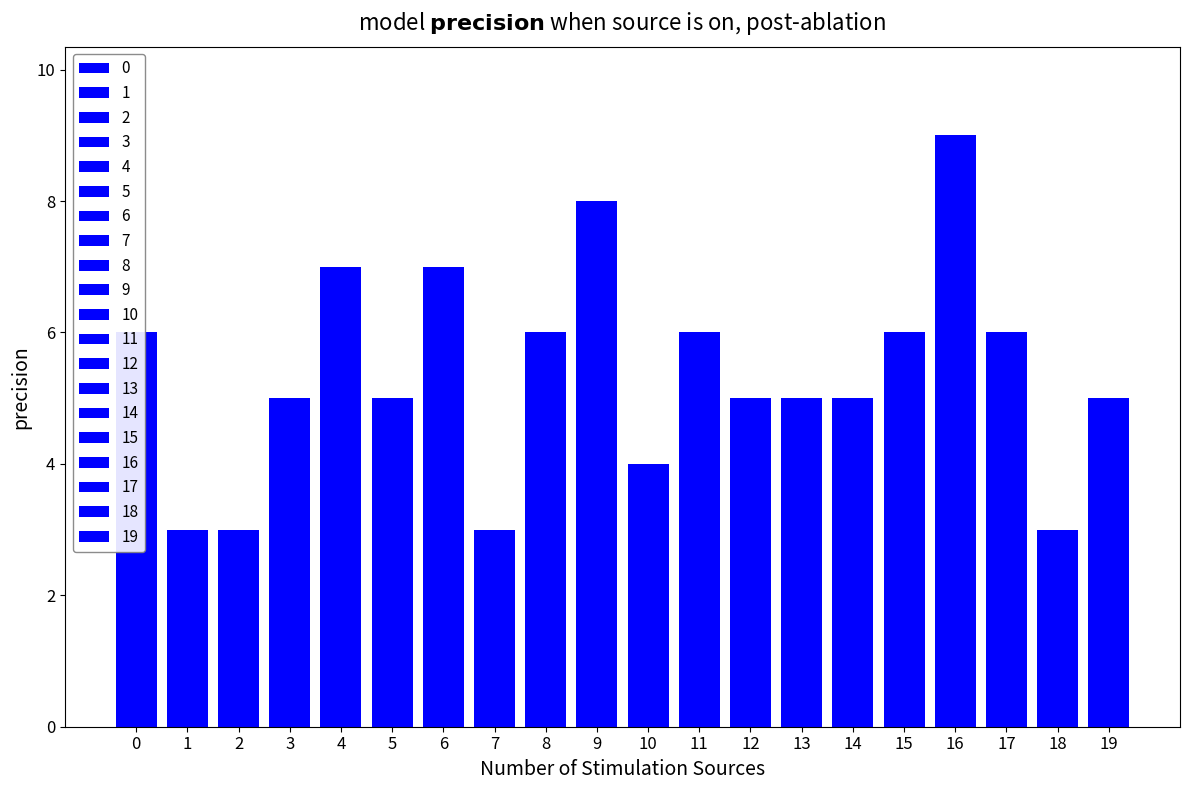

What is the maximum value shown in the chart?

9